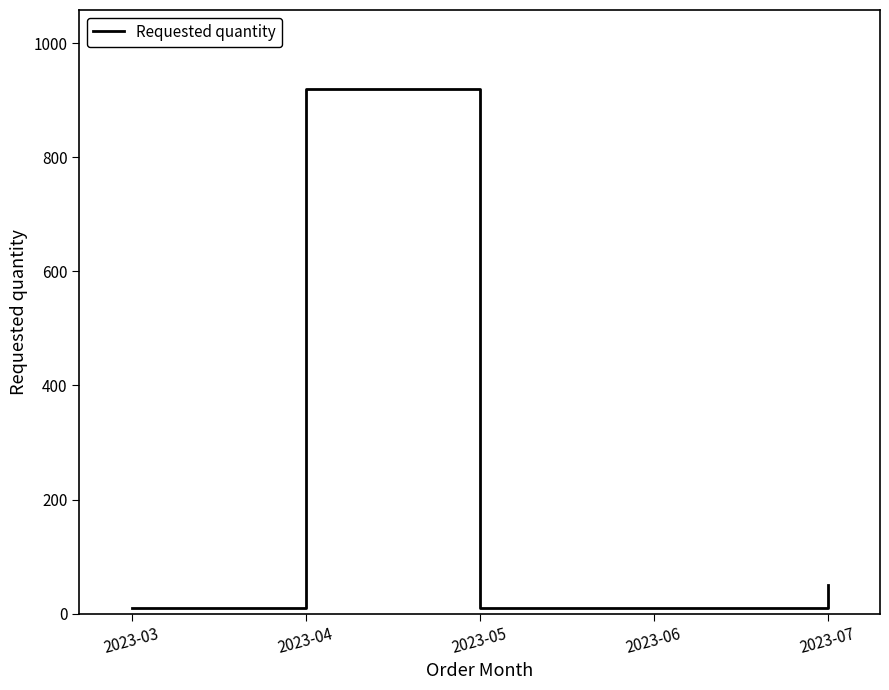

At which label is the value closest to 465?

2023-07